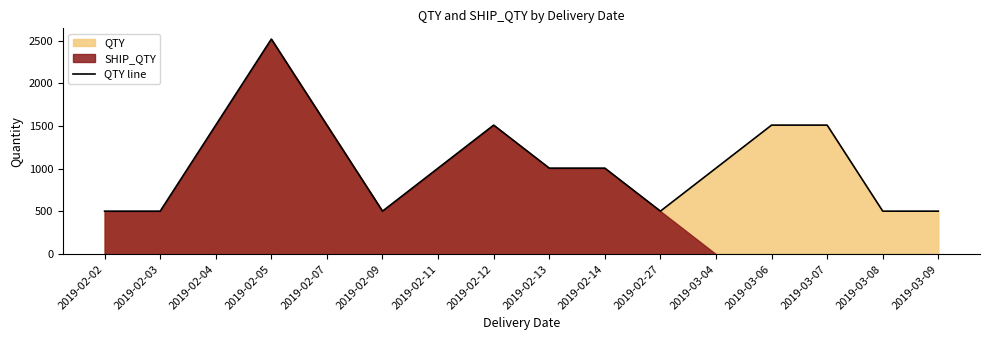

The value of QTY line at 2019-02-04 is 2459. True or false?

False